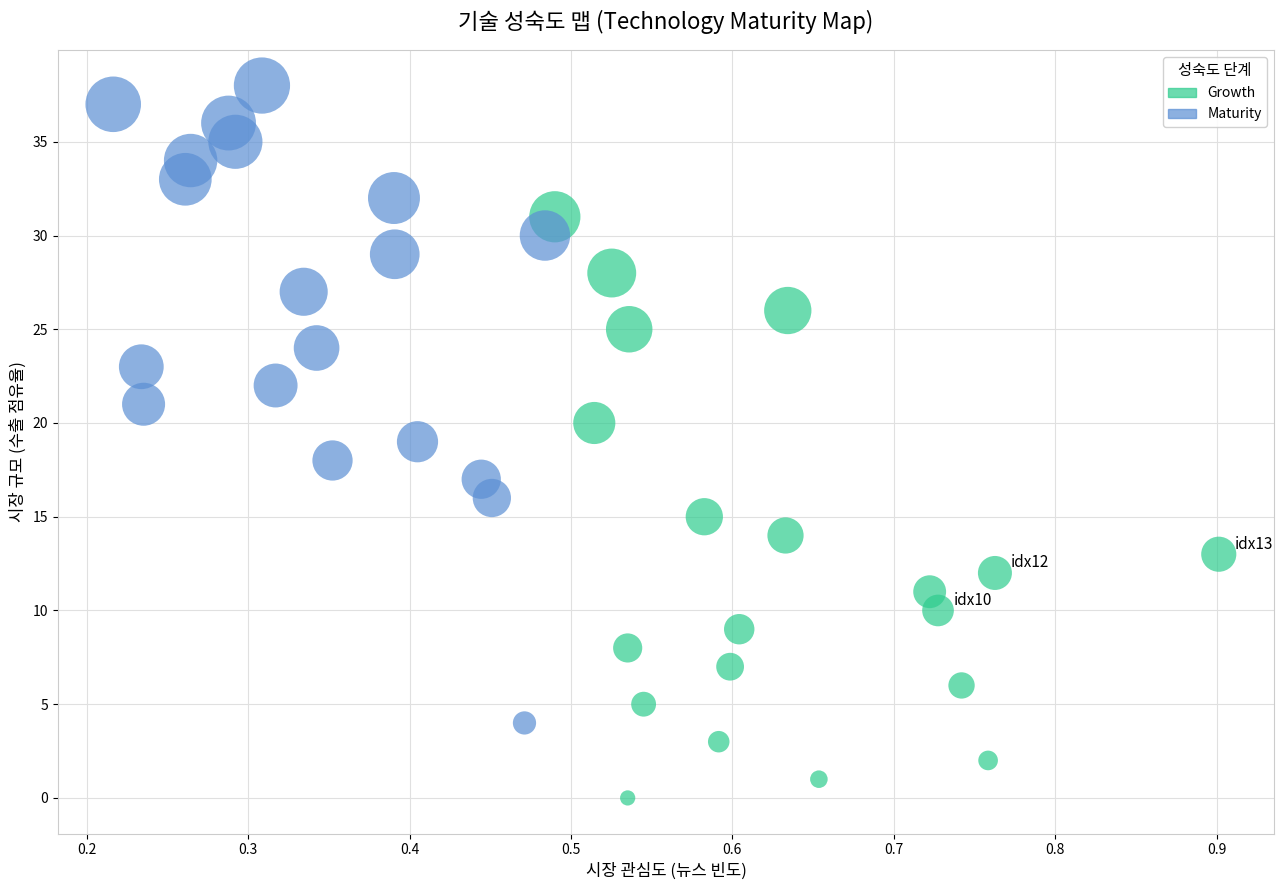

Which series contains the lowest Y value?

Growth